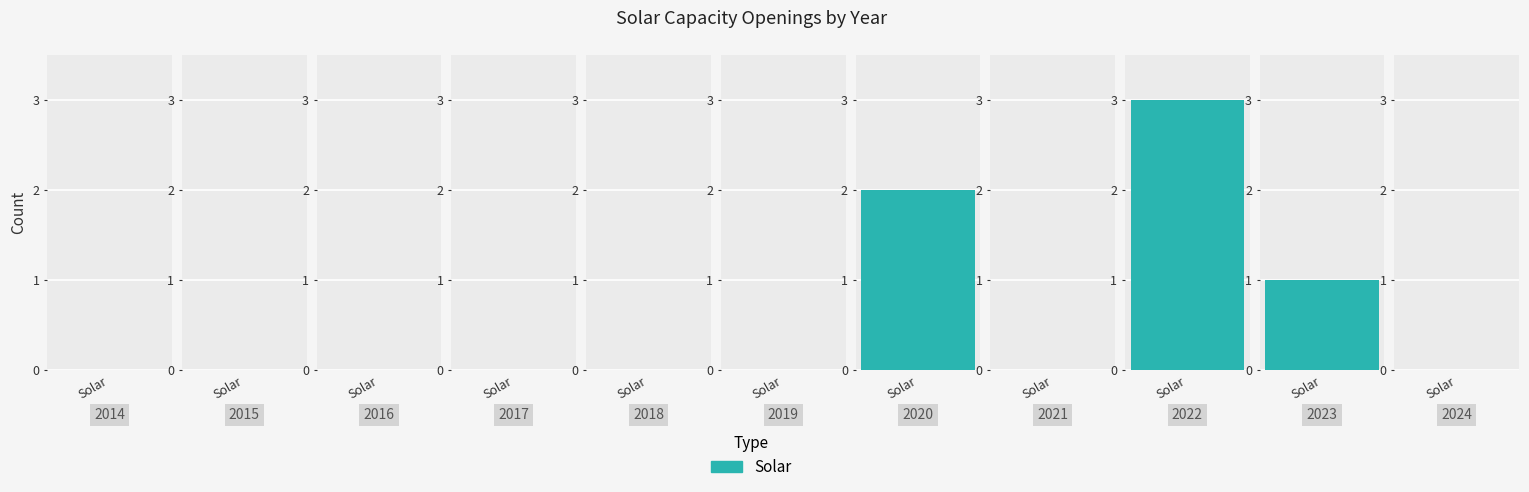

List the labels in order of value, largest first.

2022, 2020, 2023, 2014, 2015, 2016, 2017, 2018, 2019, 2021, 2024